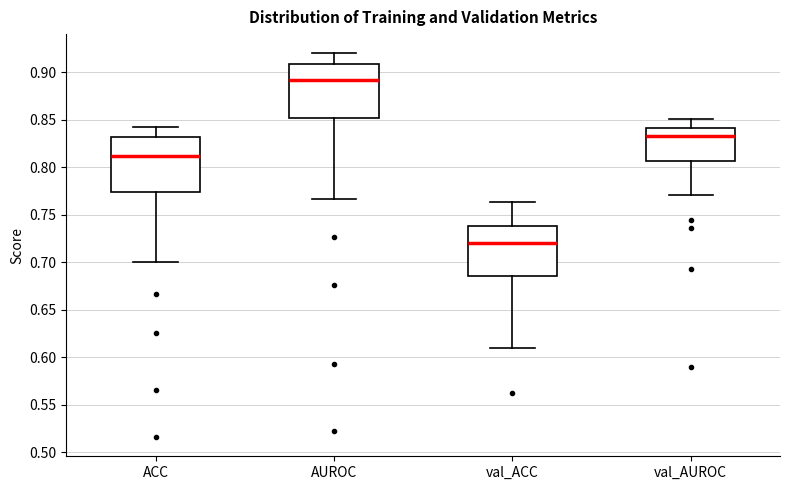

Reading left to right, read every box against the y-axis: the position of its median line, the range the box covers, and the ends of its whiskers. The values are not printed on the chart, so give them approximately, as read against the axis.

ACC: median 0.810, box 0.775 to 0.830, whiskers 0.700 to 0.840
AUROC: median 0.890, box 0.850 to 0.910, whiskers 0.765 to 0.920
val_ACC: median 0.720, box 0.685 to 0.740, whiskers 0.610 to 0.765
val_AUROC: median 0.830, box 0.805 to 0.840, whiskers 0.770 to 0.850